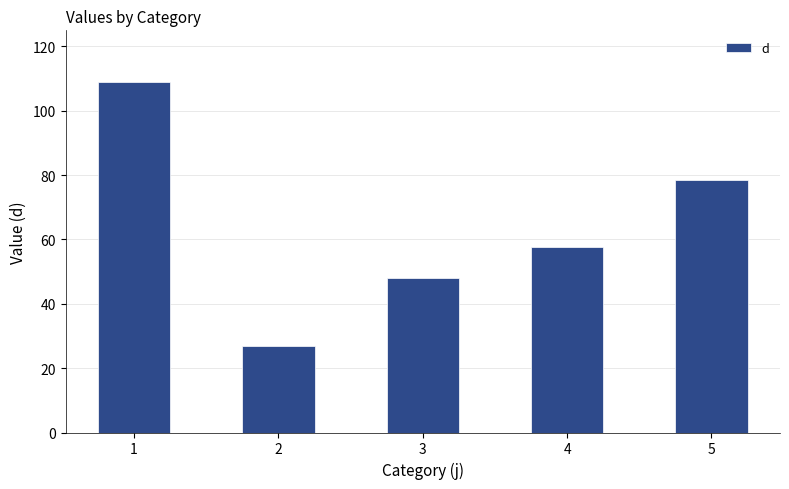

What value does the data have at 3?

48.0